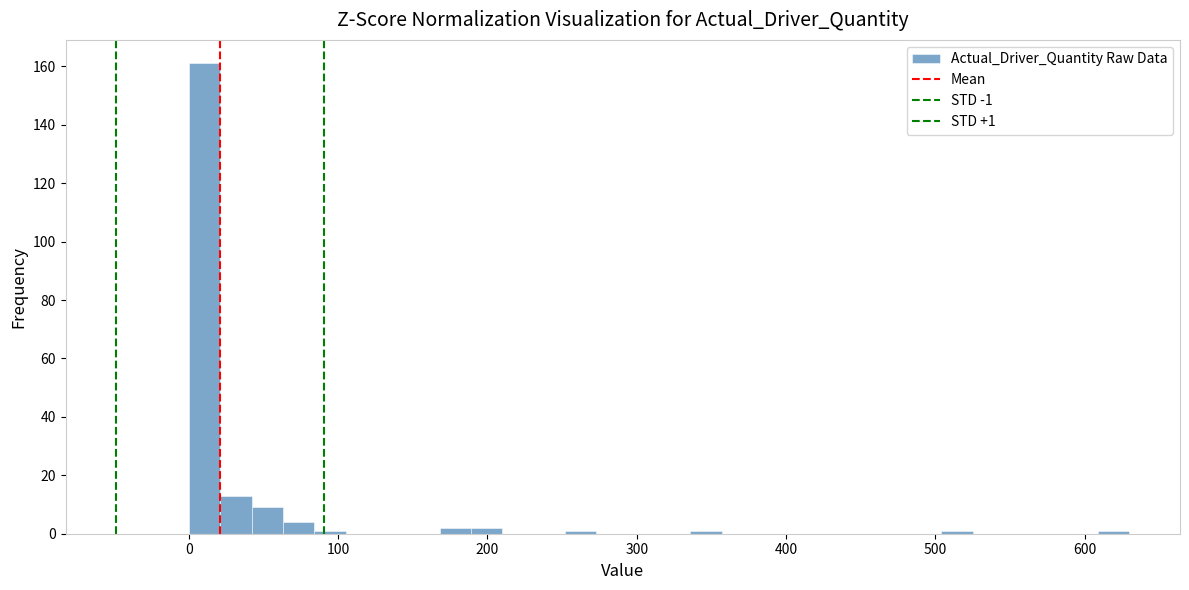

Read against the x-axis, roughly where is the centre of the tallest bar?

10